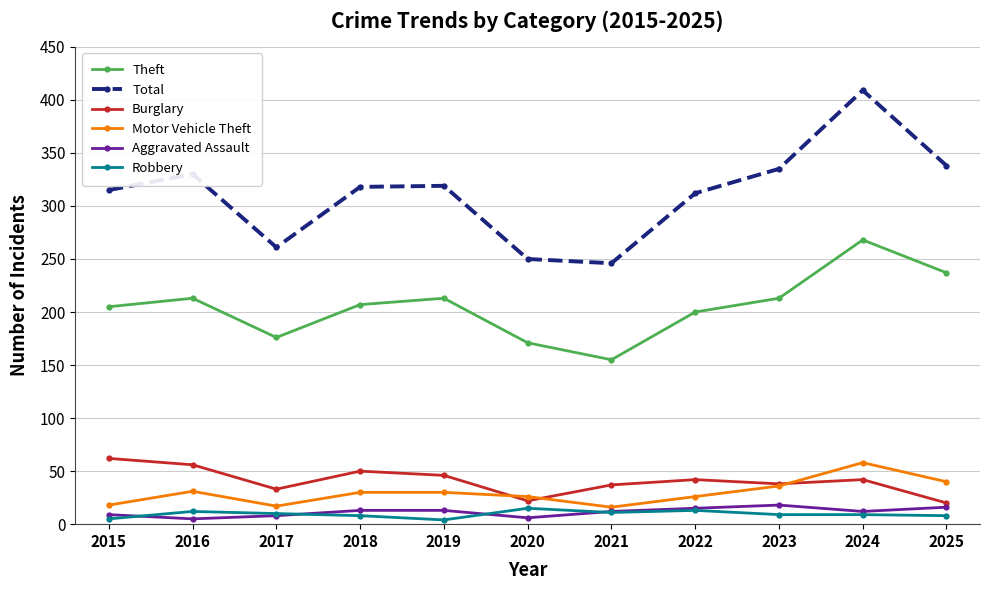

Is it true that Total equals 261 at 2017?

True